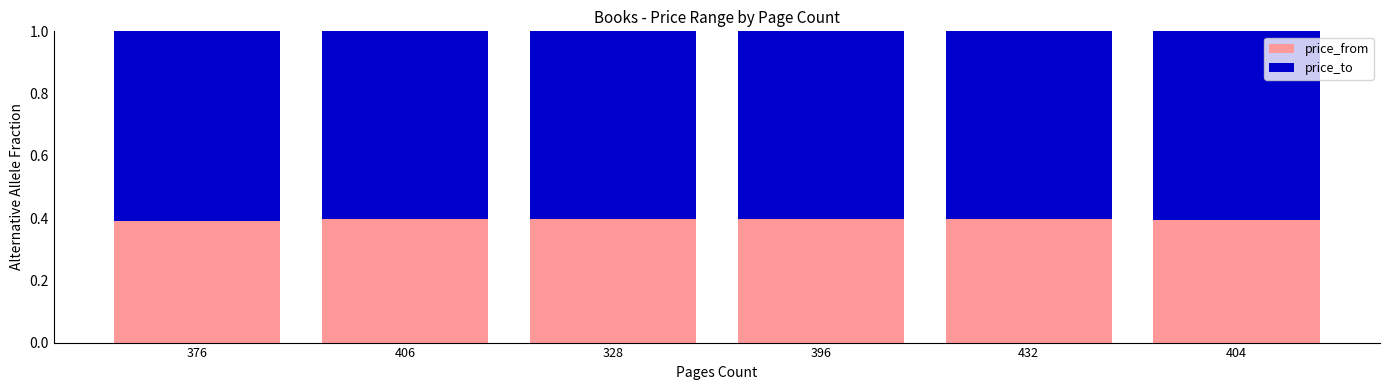

Reading left to right, transcribe the values for price_from.

0.4	0.4	0.4	0.4	0.4	0.4